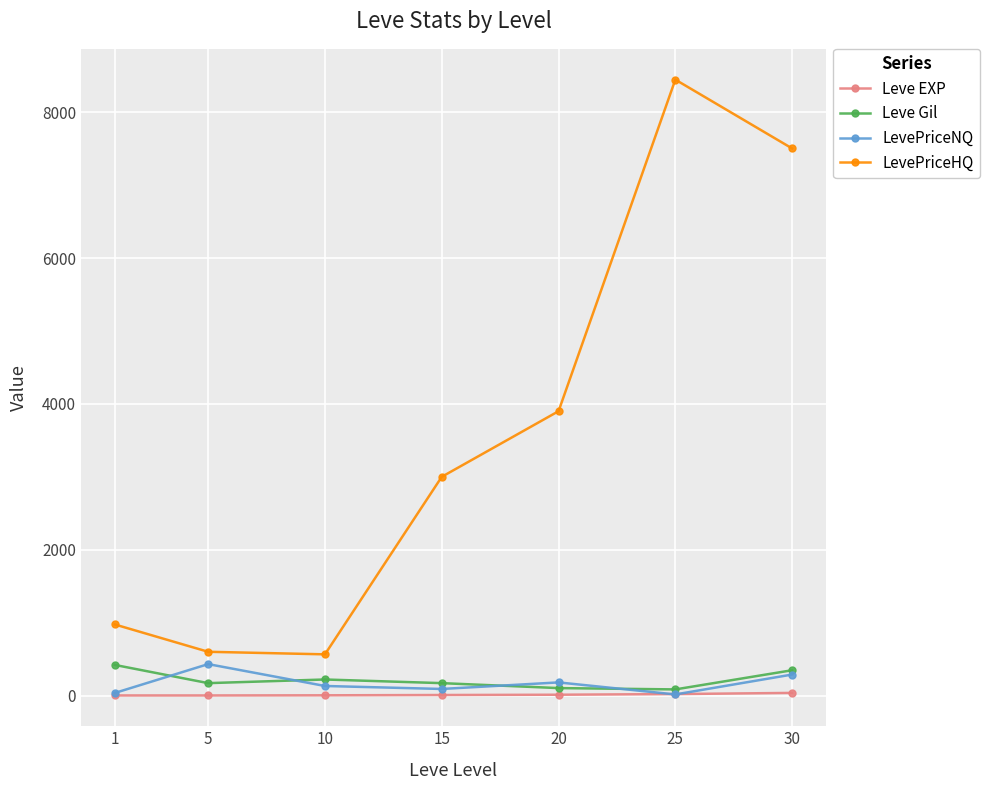

Is the value of LevePriceNQ at 20 greater than the value of LevePriceHQ at 15?

No